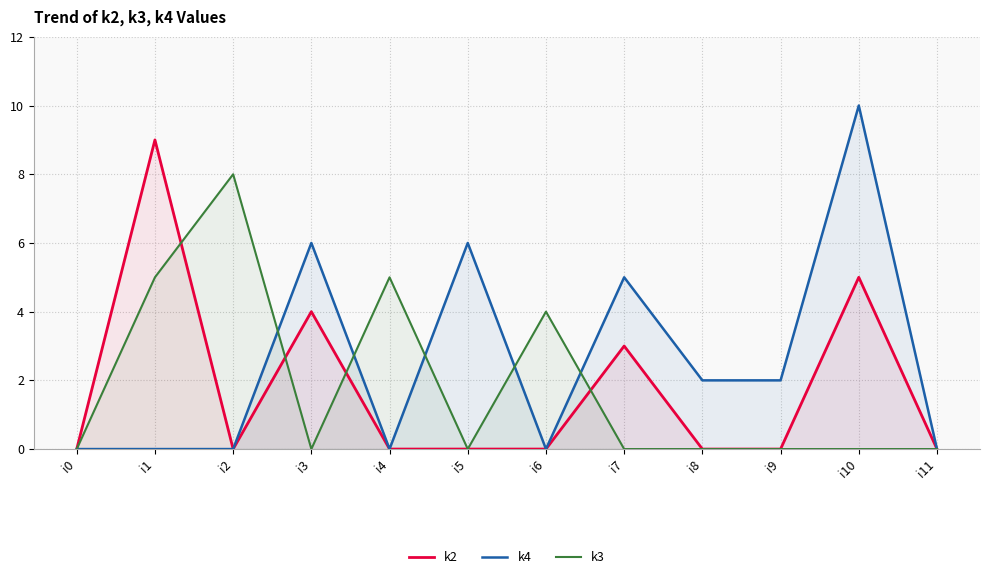

At which category does k3 reach its first local peak?

i2